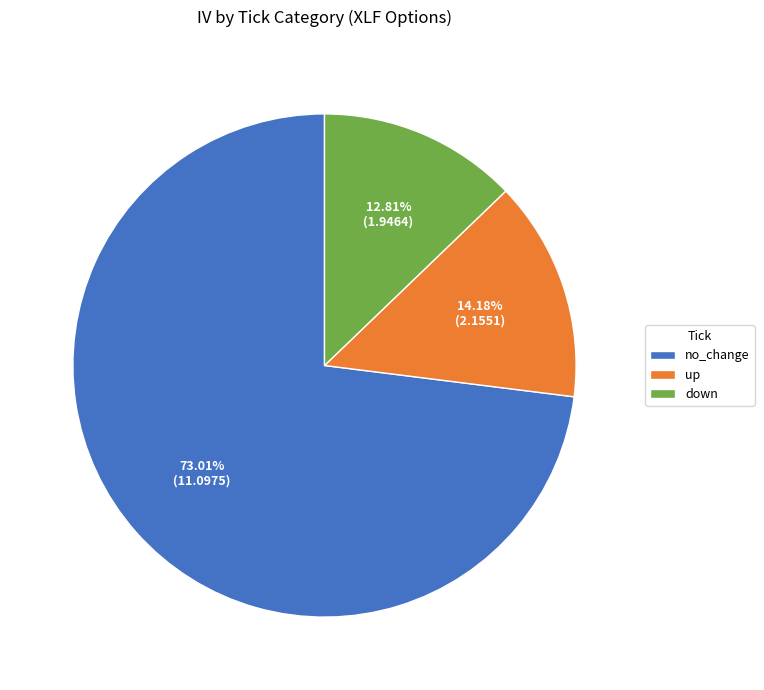

Which has a higher value, down or up?

up